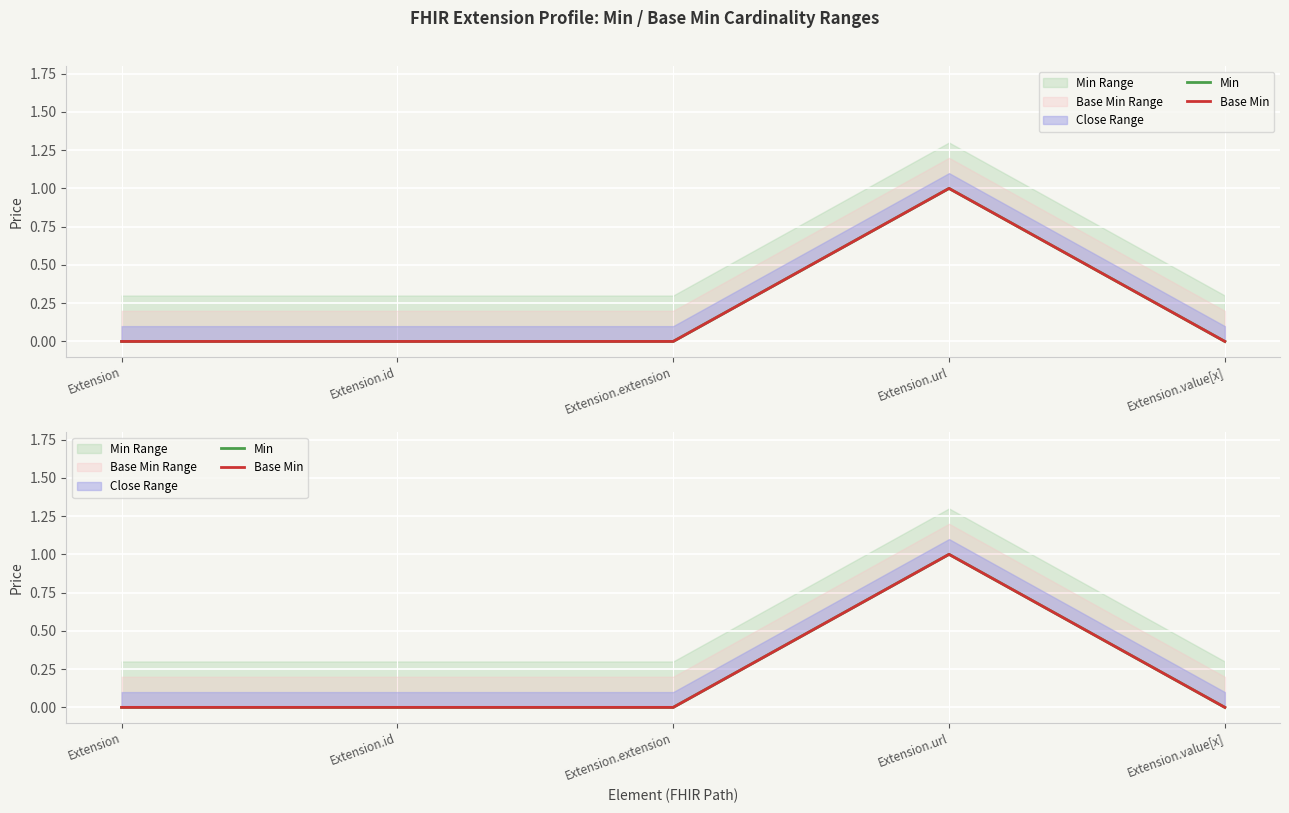

True or false: Min and Base Min cross at least once.

False